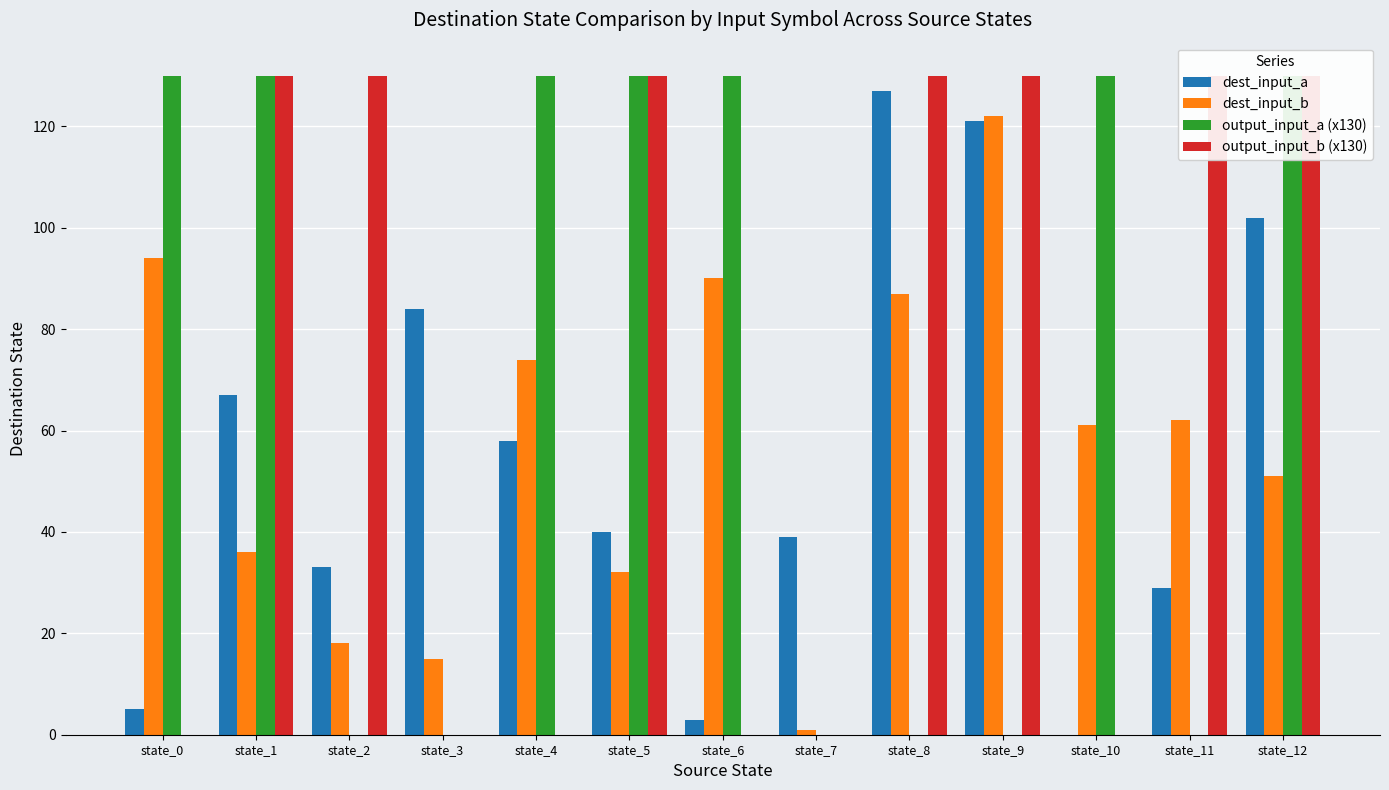

What is the sum of all dest_input_b values?

743